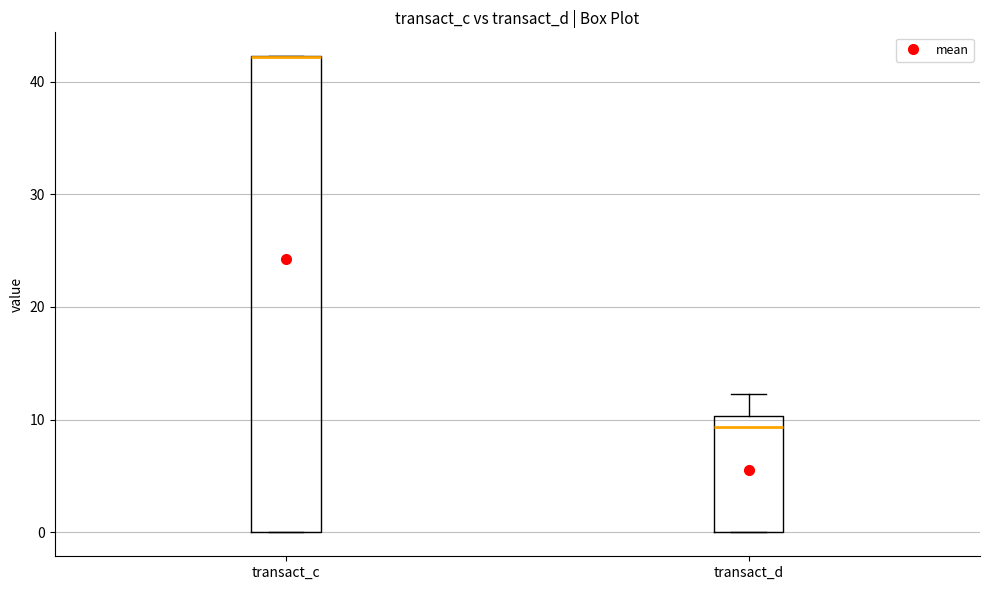

Which box is the tallest, from its lower edge to its upper edge?

transact_c